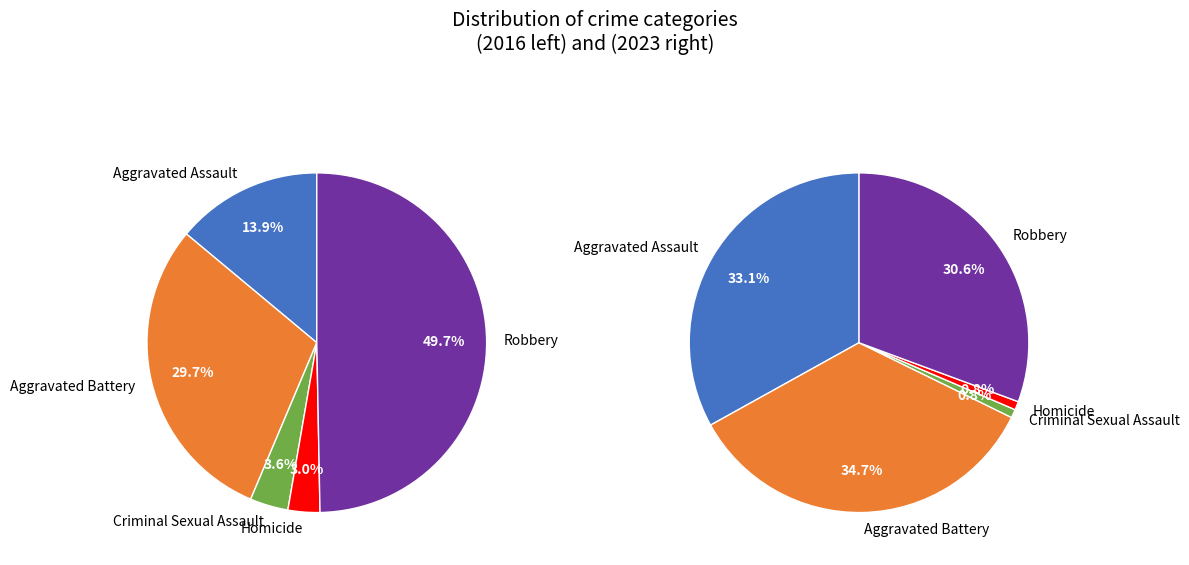

Does values_2023 account for over 50% of the chart?

No